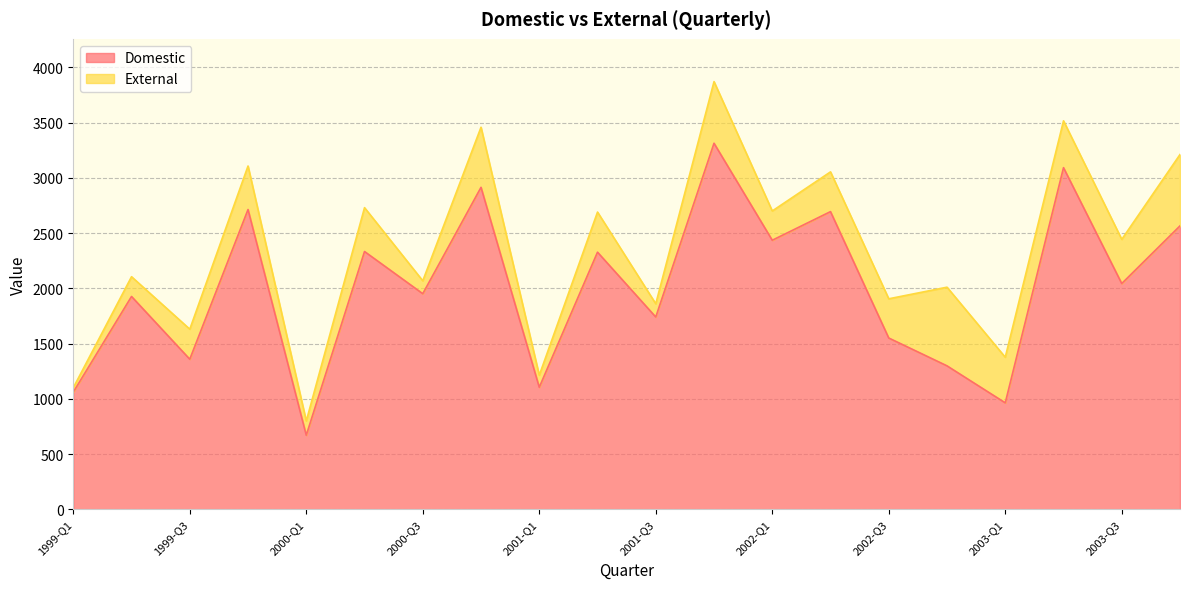

At which label is the value closest to 1991?

2000-Q3